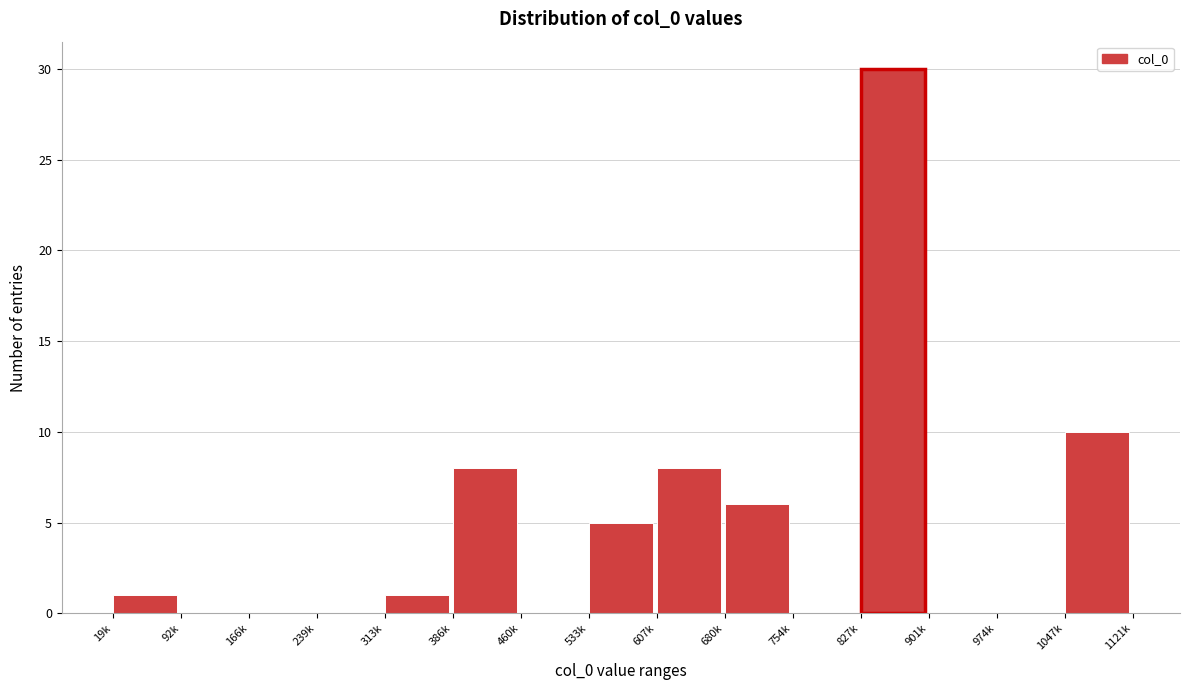

Reading right to left, list all the values displayed in this chart.

1047k=10	974k=0	901k=0	827k=30	754k=0	680k=6	607k=8	533k=5	460k=0	386k=8	313k=1	239k=0	166k=0	92k=0	19k=1